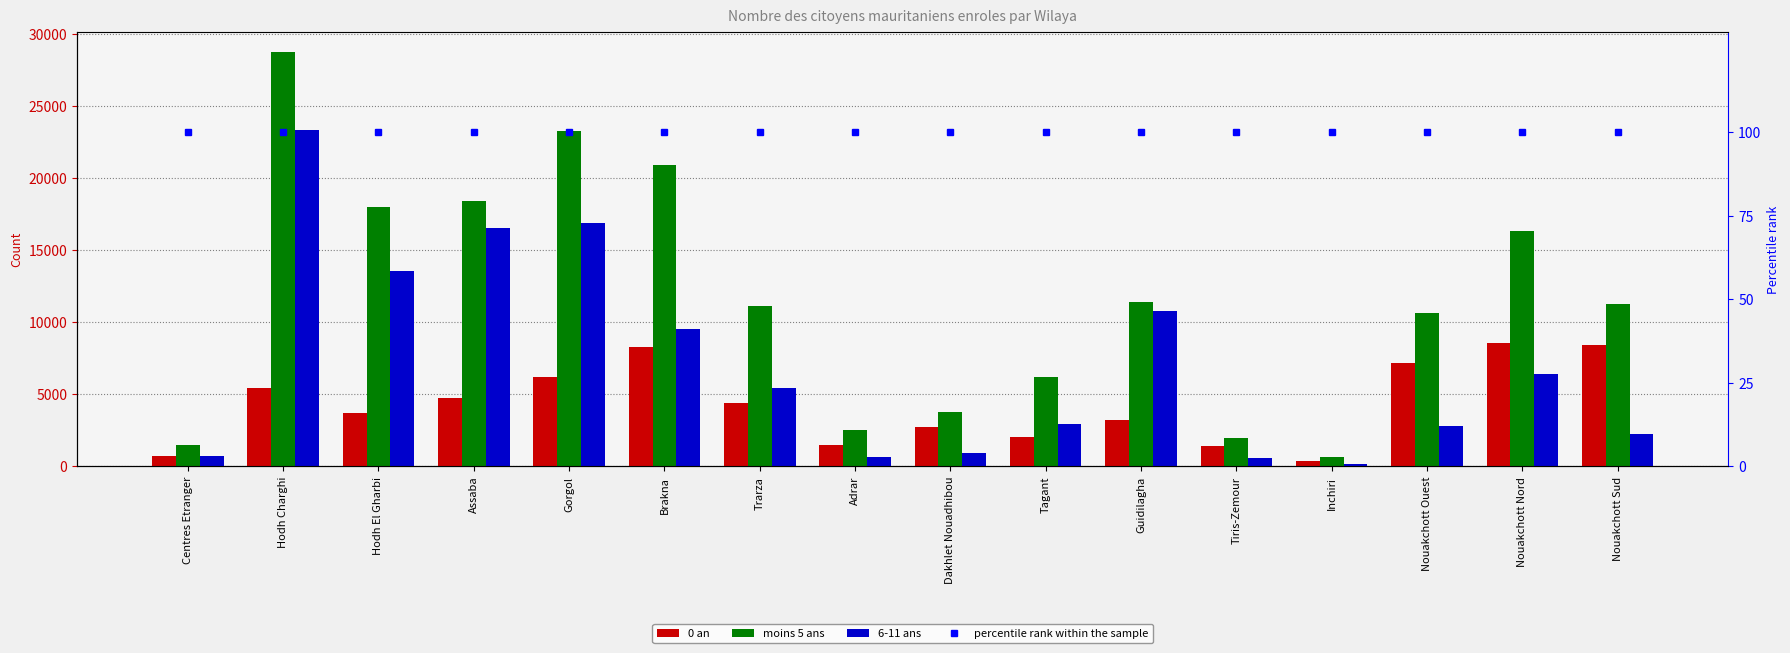

What is the sum of the 0 an values at Gorgol and Centres Etranger?

6955